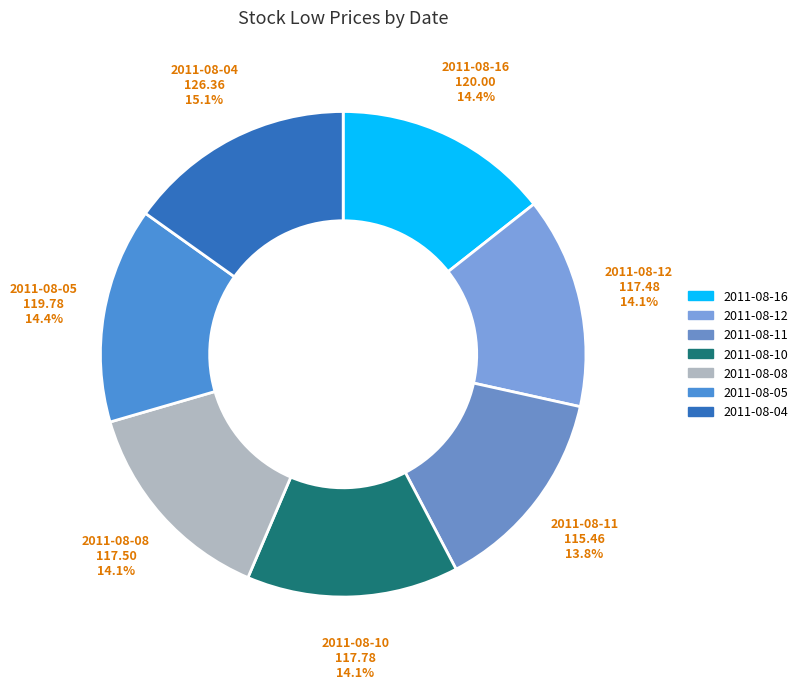

Is it true that 2011-08-05 is 21% of the pie?

False